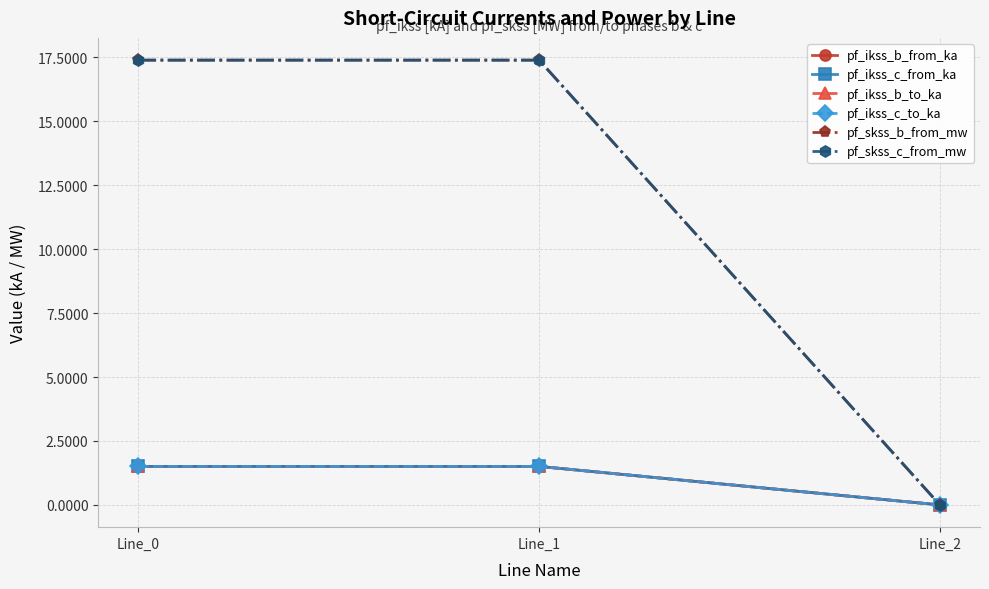

Does the chart have visible grid lines?

Yes